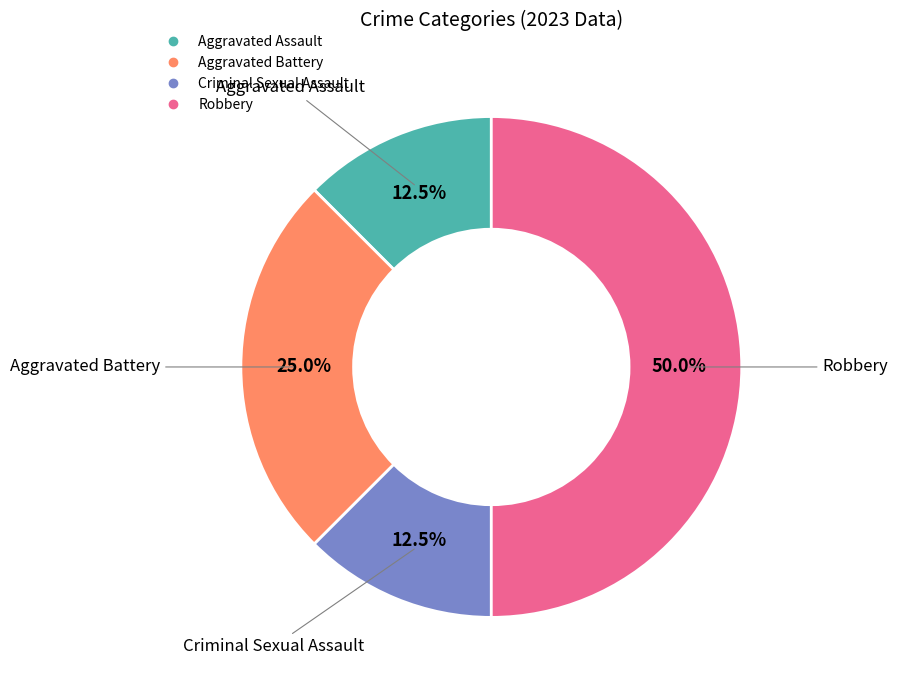

Which category has the biggest portion of the pie?

Robbery